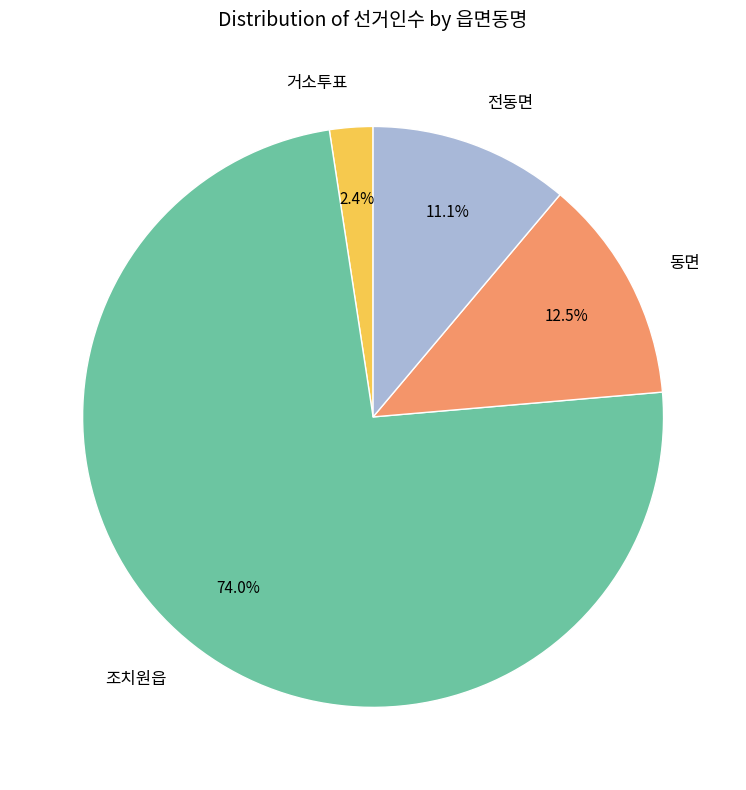

Between 동면 and 전동면, which is larger?

동면